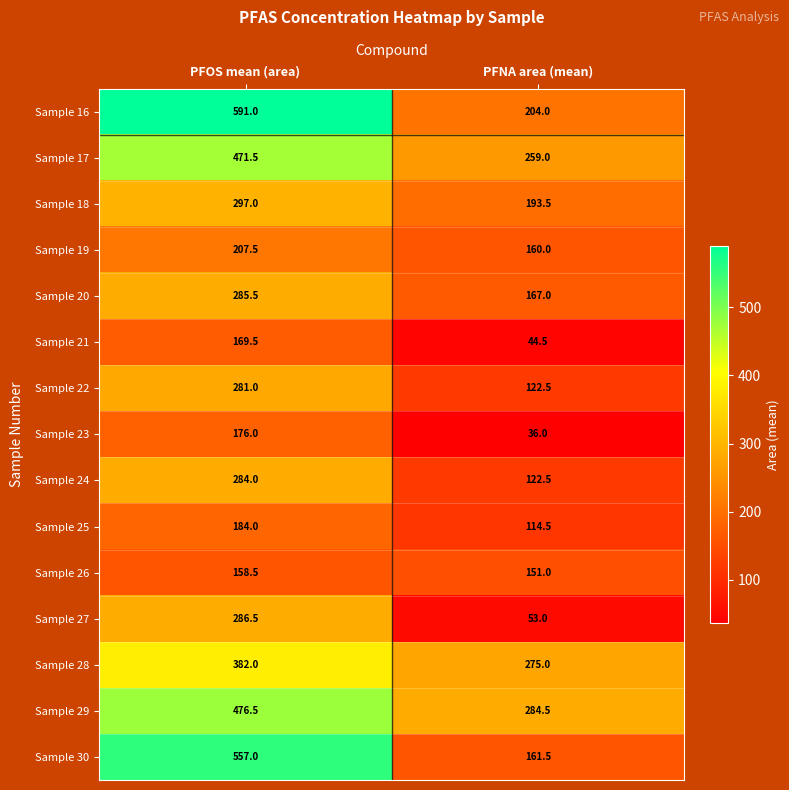

Between PFOS mean (area) and PFNA area (mean), which series saw the biggest shift?

Sample 30